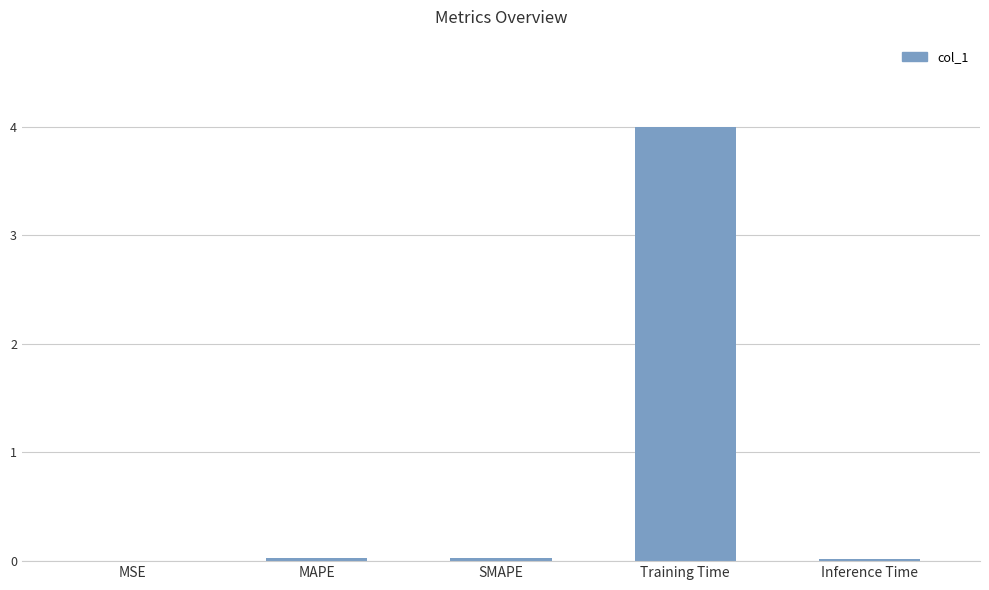

The chart shows a value of 0.0 at MSE. True or false?

True